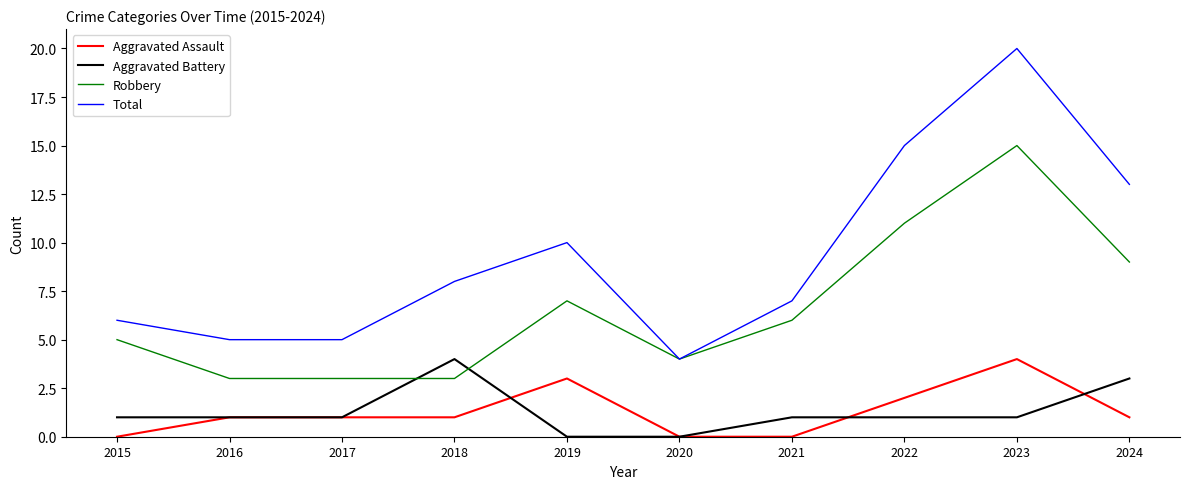

Which category has the lowest value in the Total series?

2020